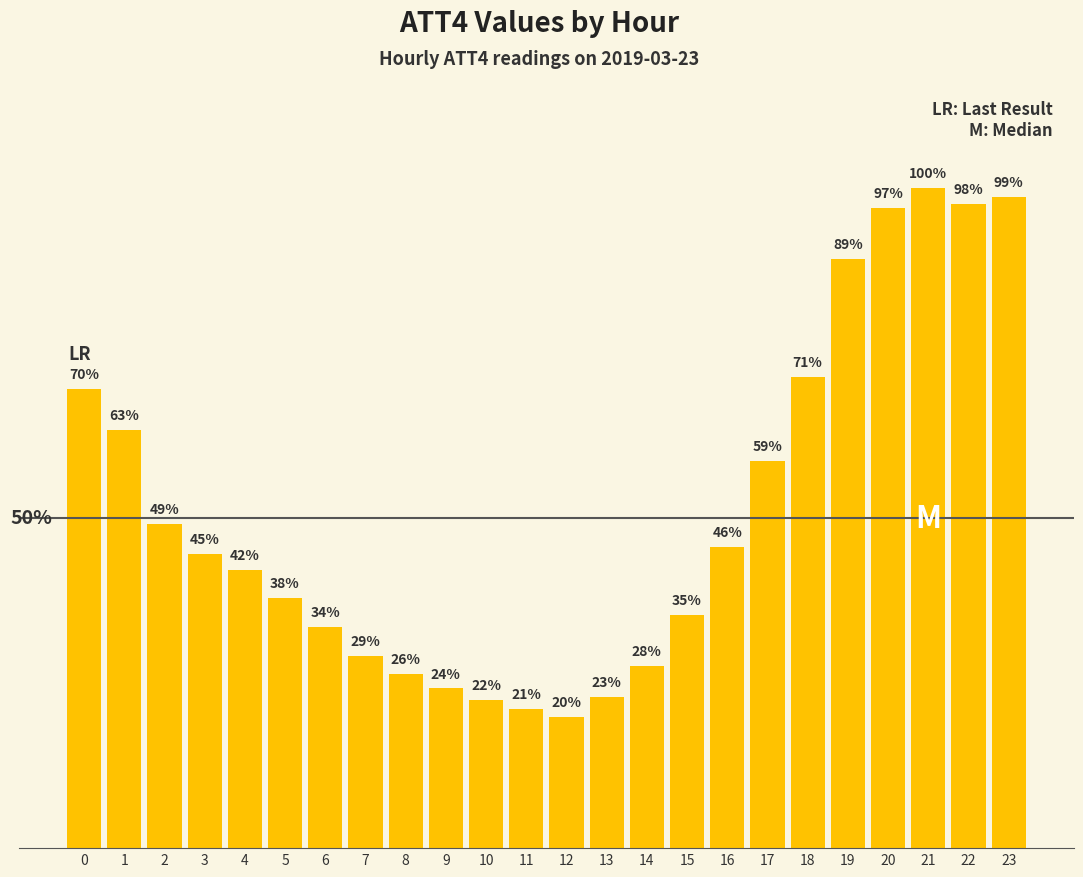

Read the value at 2.

49.2